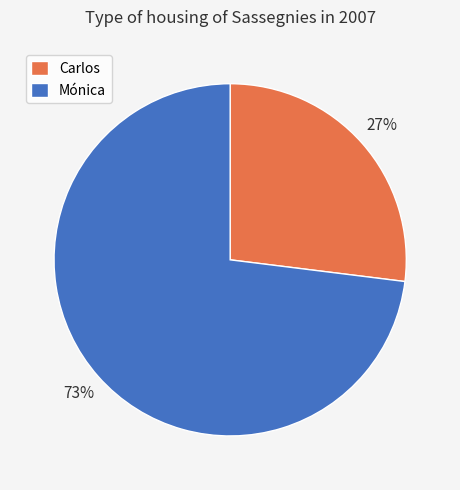

Is it true that Mónica is 73% of the pie?

True